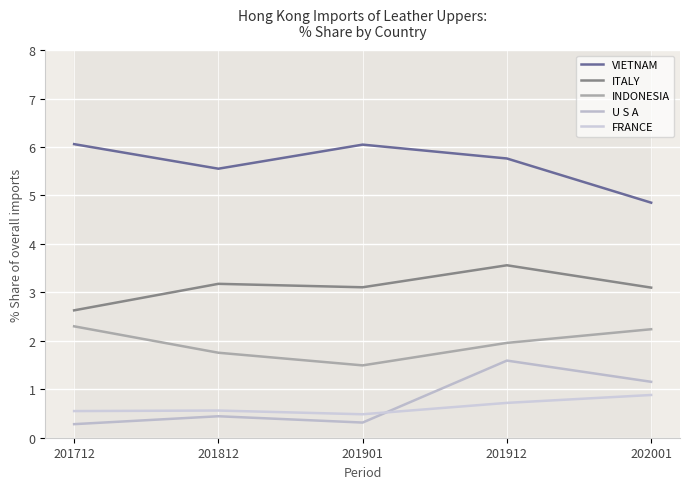

Rank the series by their maximum value, from highest to lowest.

VIETNAM, ITALY, INDONESIA, U S A, FRANCE